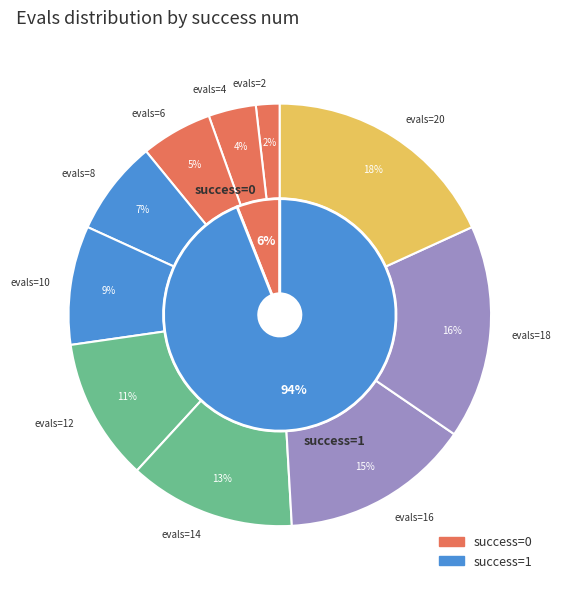

Do evals=8 and evals=4 together represent more than half of the pie?

No